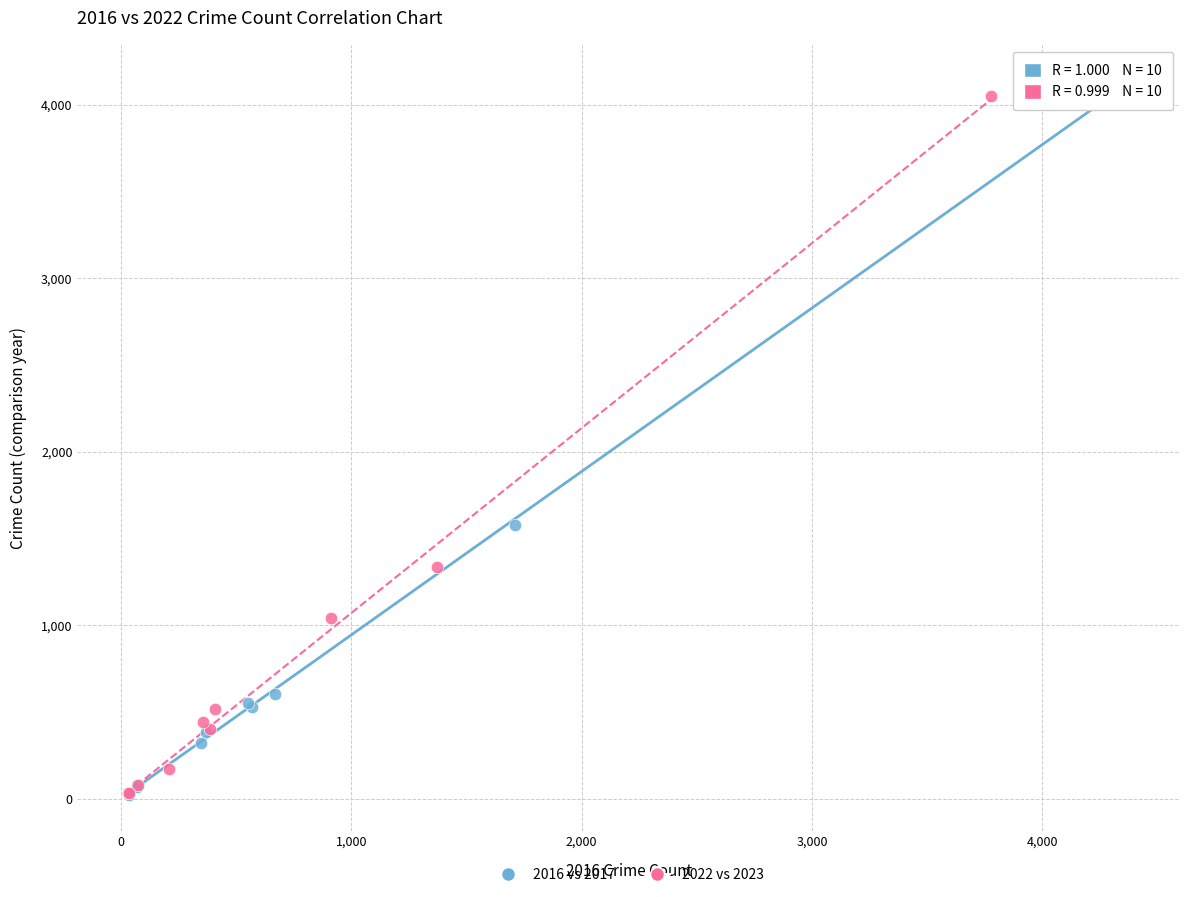

Which series contains the highest Y value?

2016 vs 2017